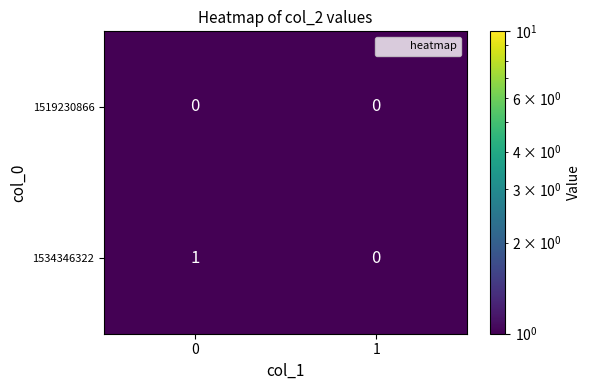

Which series changed the most between 0 and 1?

1534346322